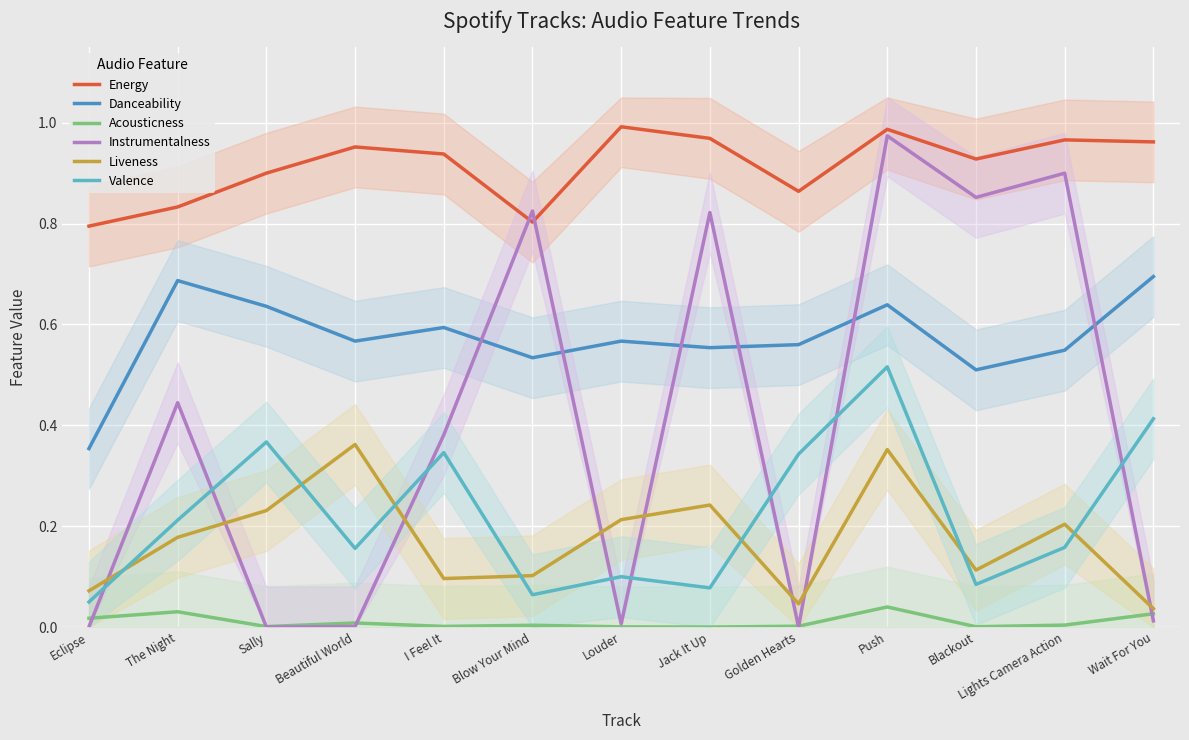

What is the label of the 4th point from the left?

Beautiful World